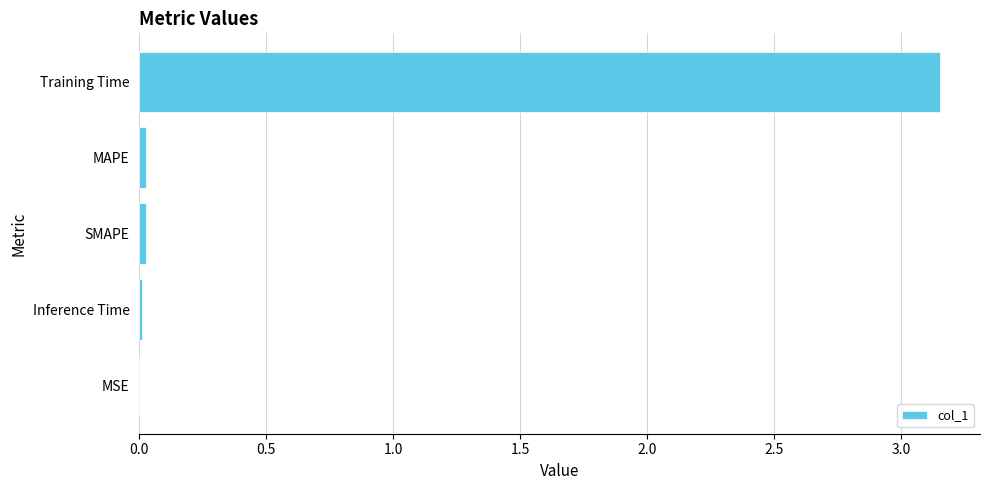

At which category does the chart reach its peak across all series?

Training Time